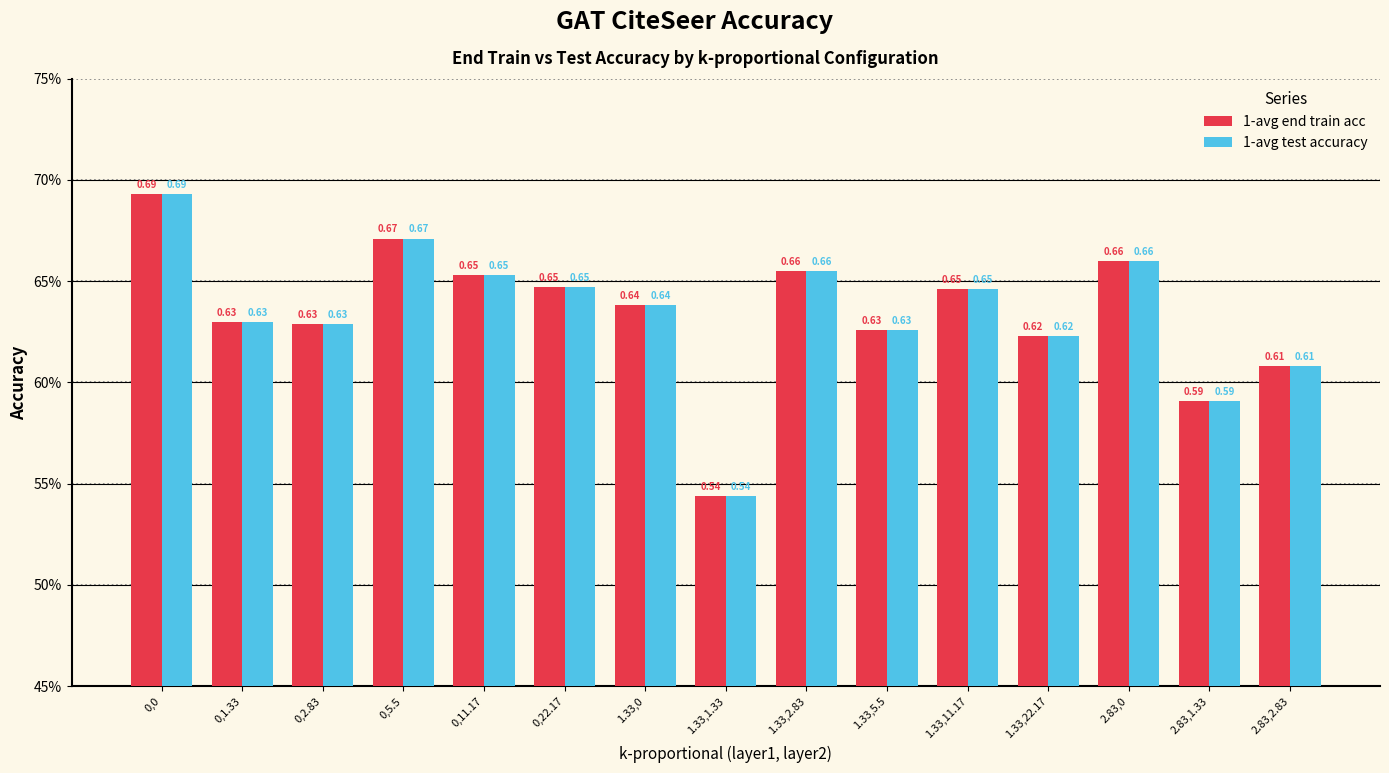

Are the bars horizontal?

No